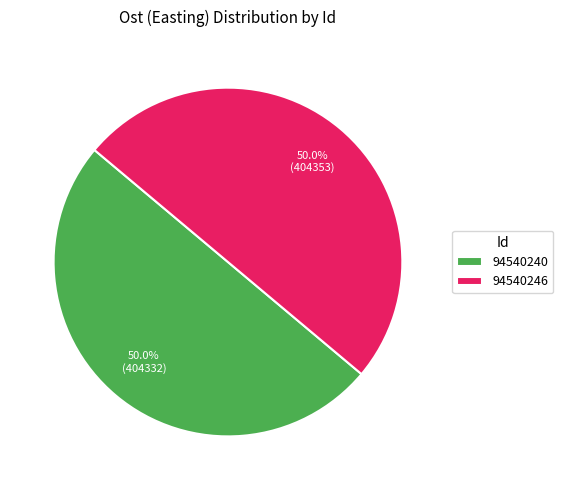

To the nearest percent, what is the combined percentage of 94540246 and 94540240?

100%